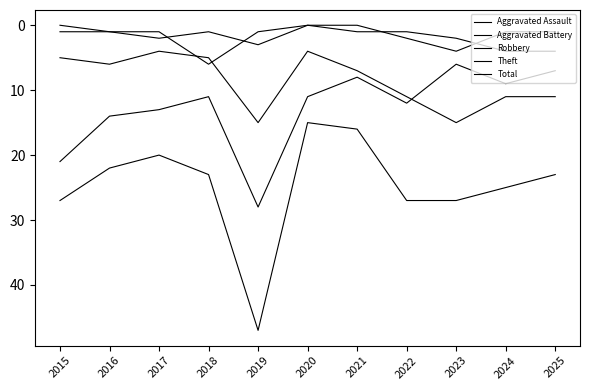

Is this an area chart (filled region under the line)?

No